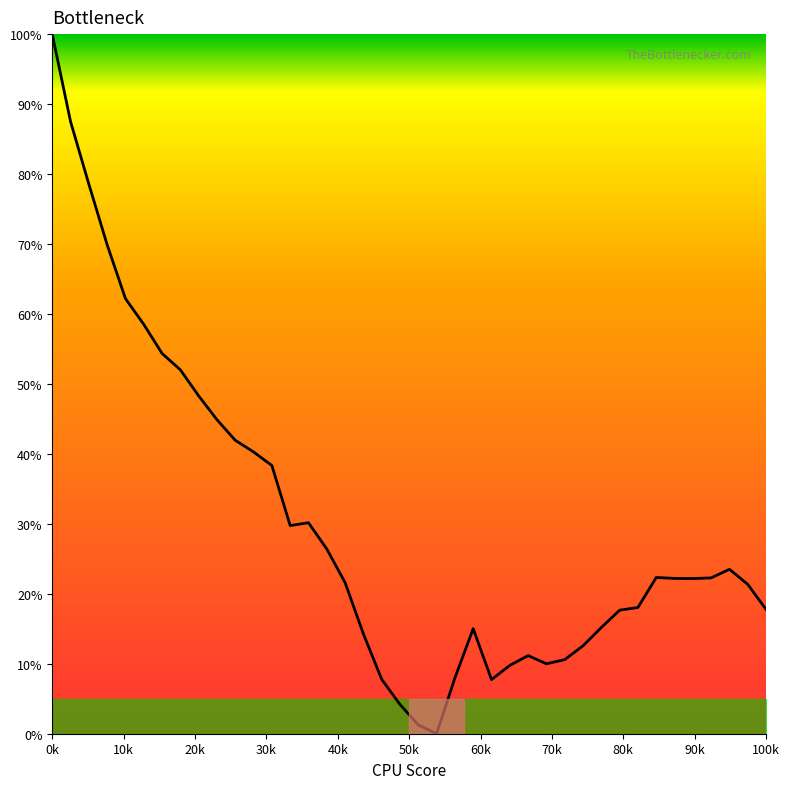

What is the difference between the maximum and minimum values?

100.0